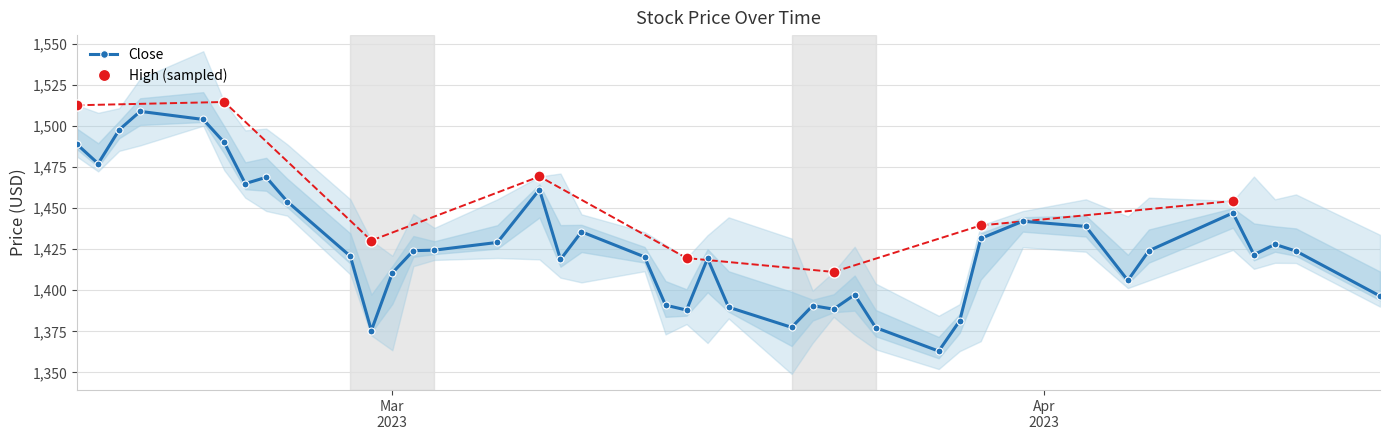

Which label corresponds to the smallest value in the chart?

2023-03-20